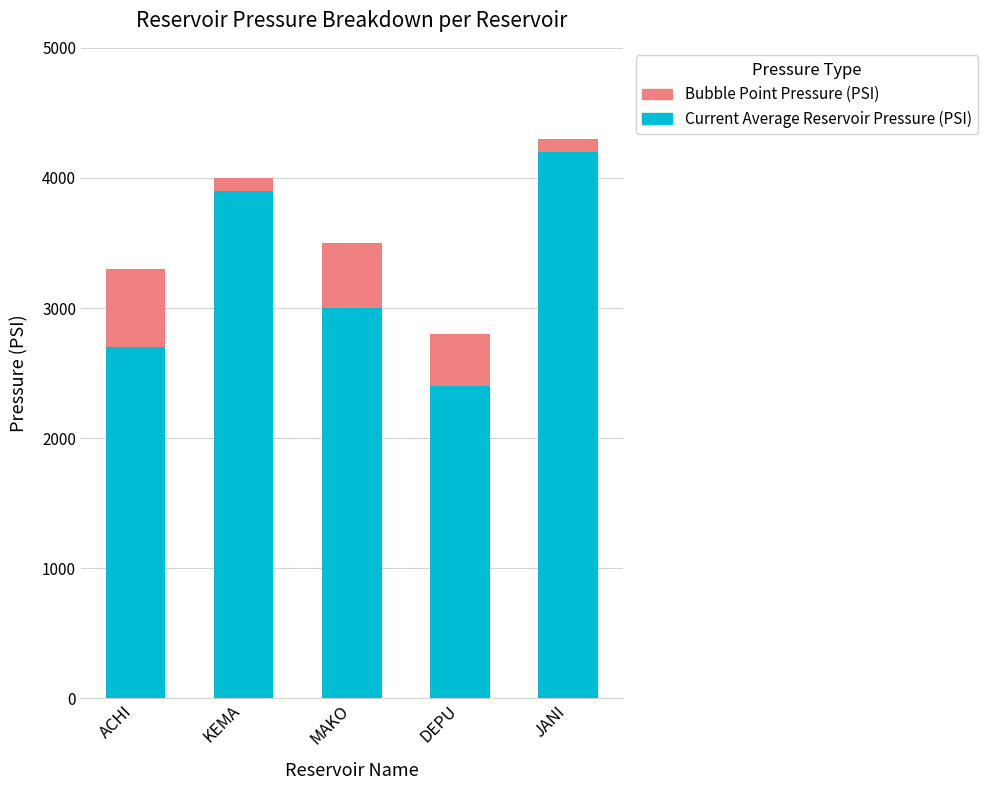

How many series are shown in this chart?

2